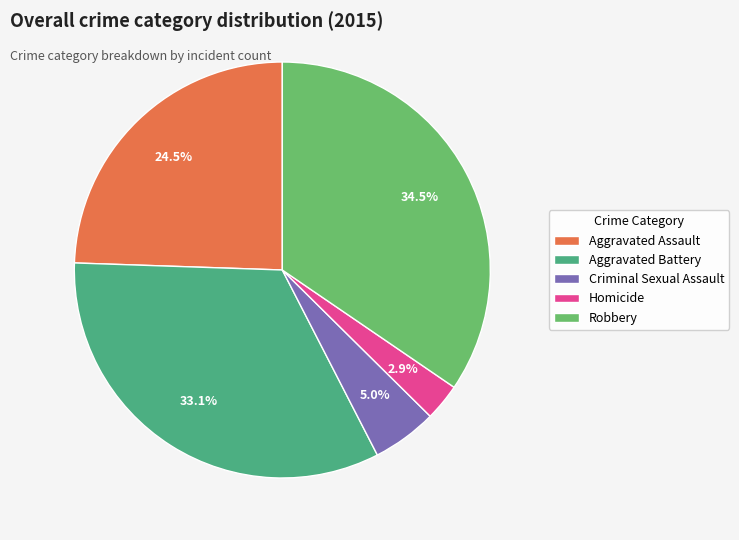

What is the largest slice in the pie chart?

Robbery